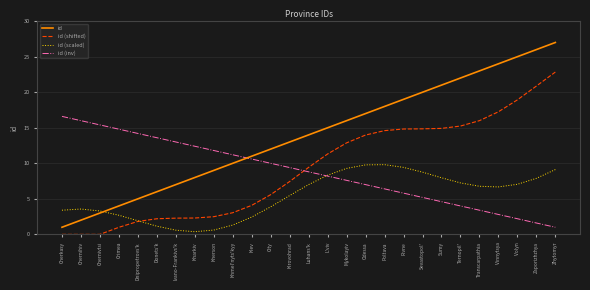

At which label is id closest to 14?

Luhans'k